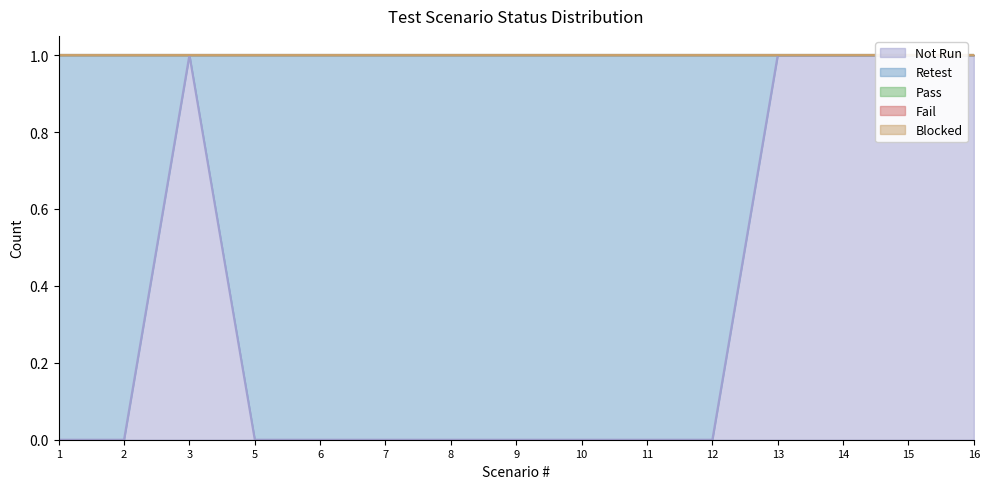

Does the chart have visible grid lines?

No